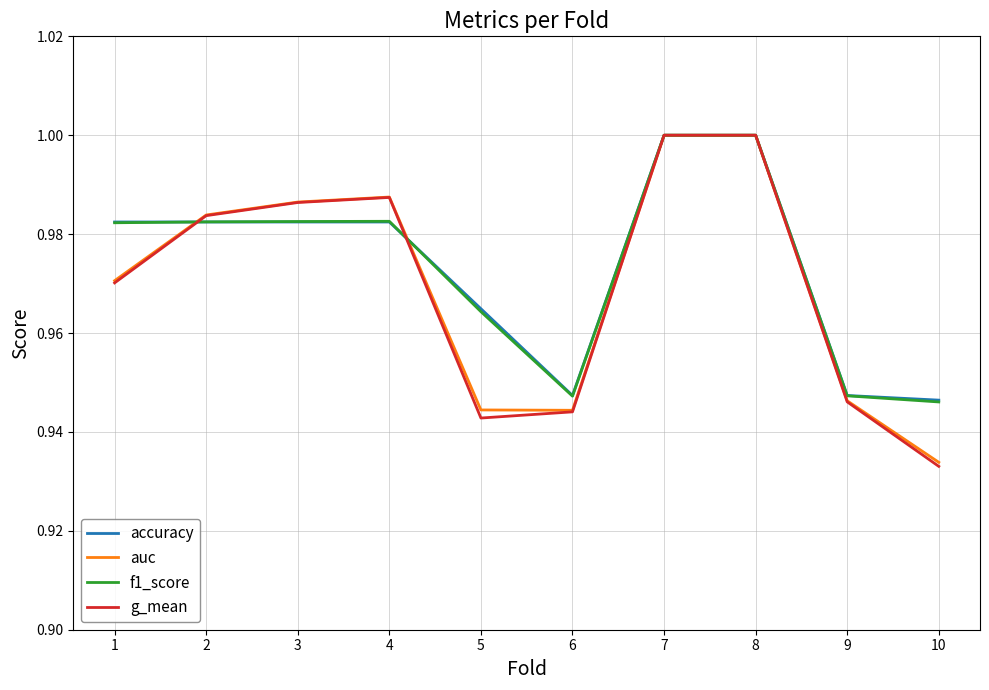

At which label is g_mean closest to 0?

10